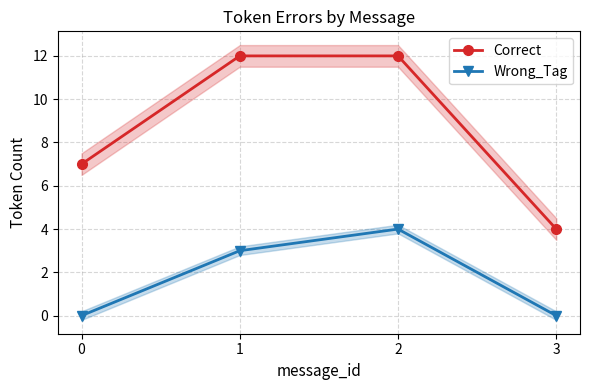

How many lines are shown in the chart?

2